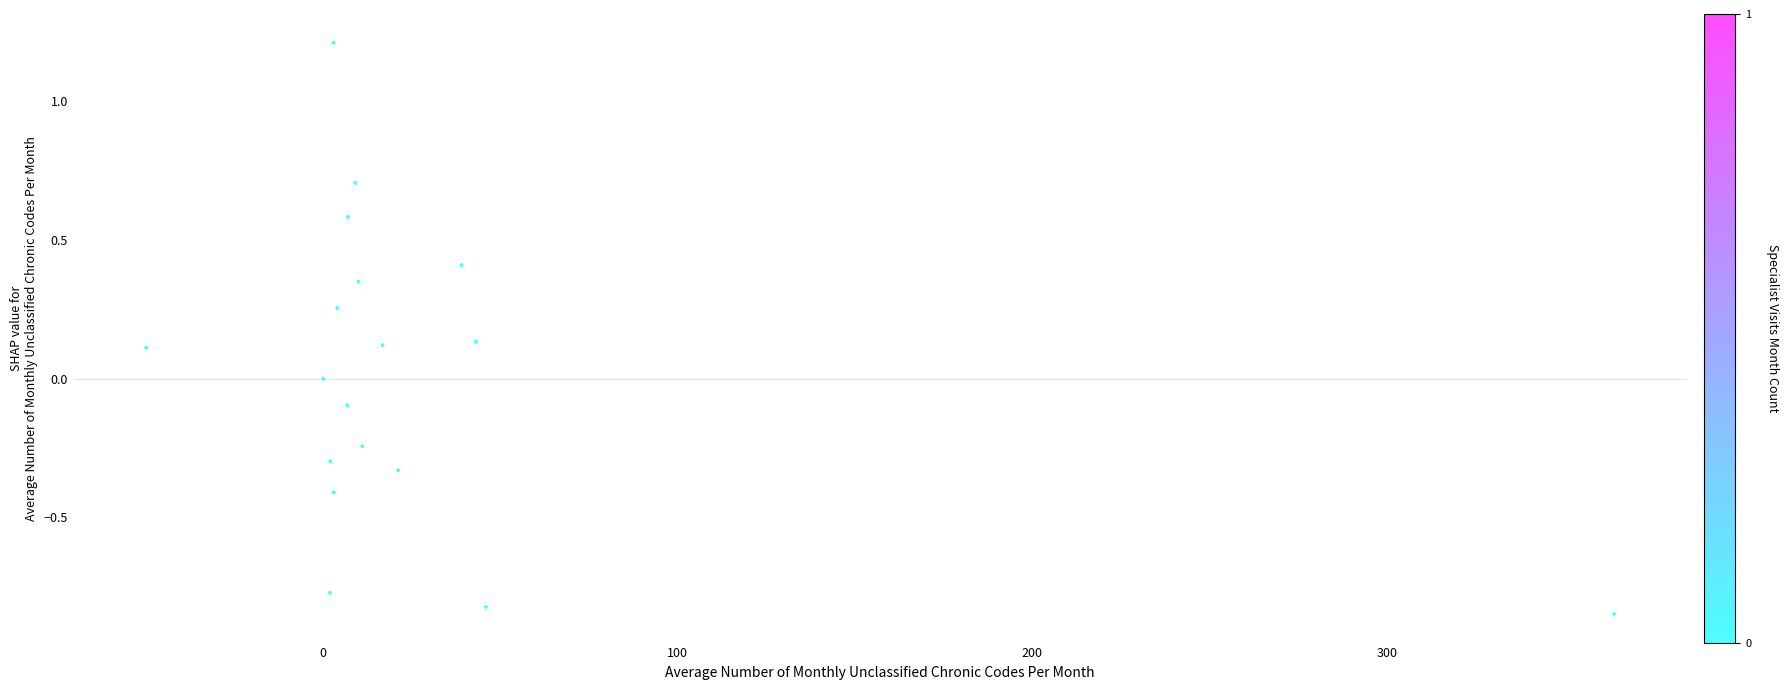

What is the range of Y values (max minus min)?

2.1